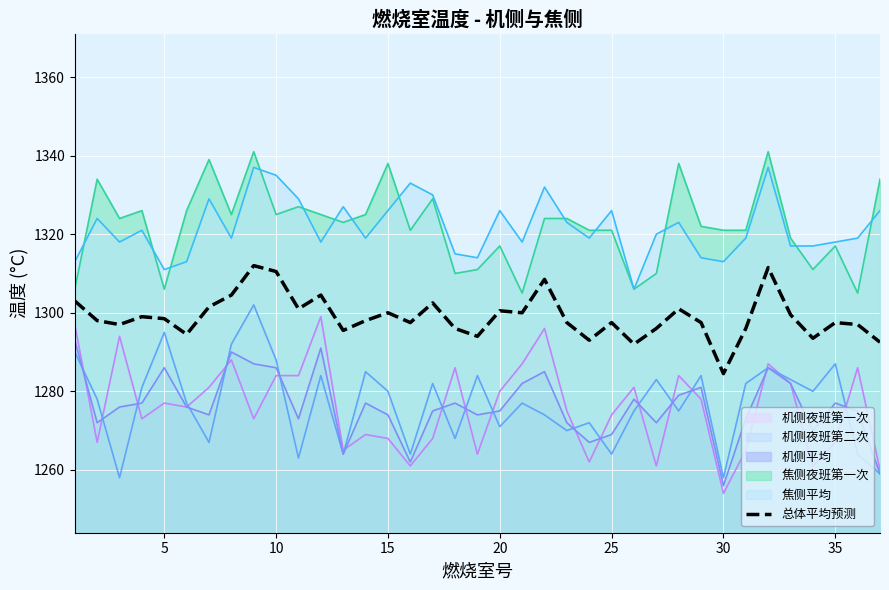

Does the chart display data point markers on the line(s)?

No